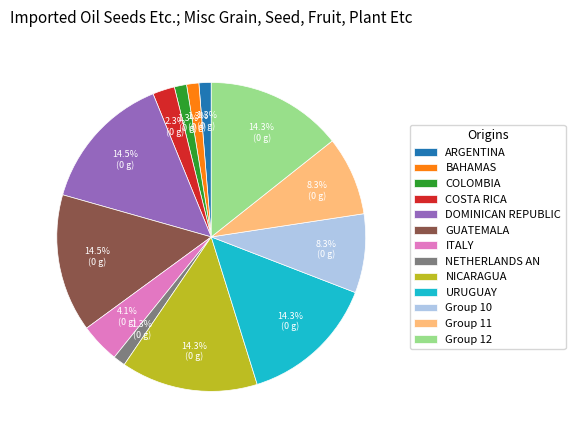

Does NICARAGUA represent more than half of the total?

No